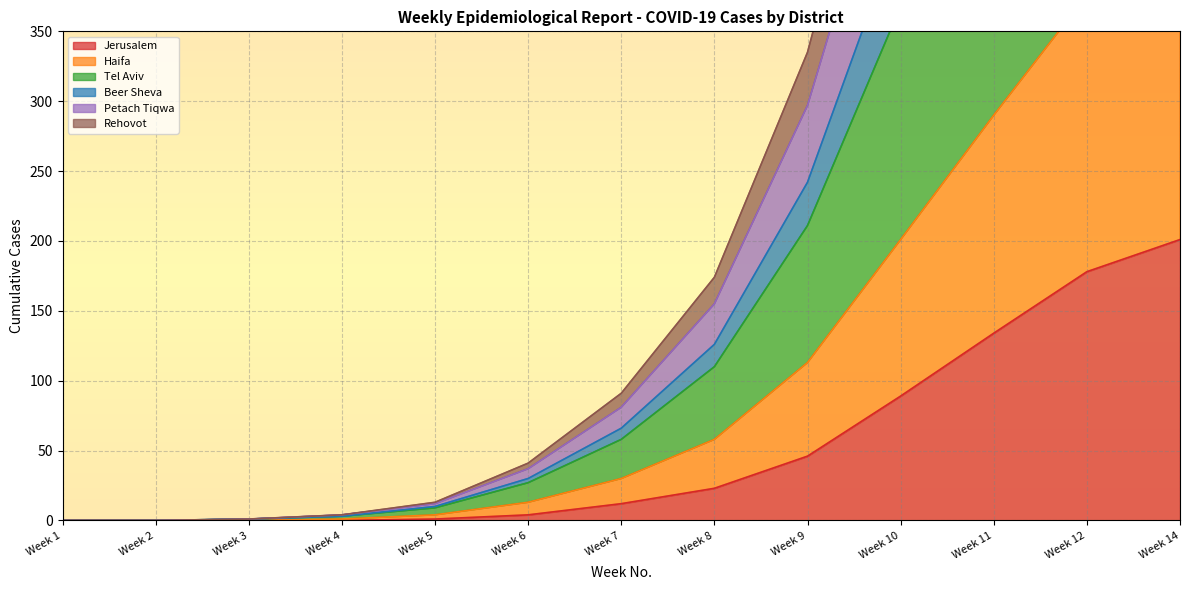

Rank the categories by Tel Aviv value from lowest to highest.

Week 1, Week 2, Week 3, Week 4, Week 5, Week 6, Week 7, Week 8, Week 9, Week 10, Week 11, Week 12, Week 14